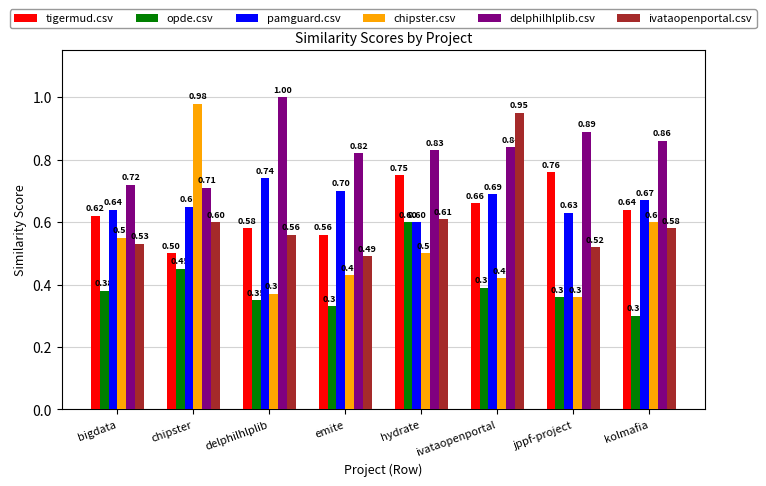

What is the sum of all ivataopenportal.csv values?

4.8